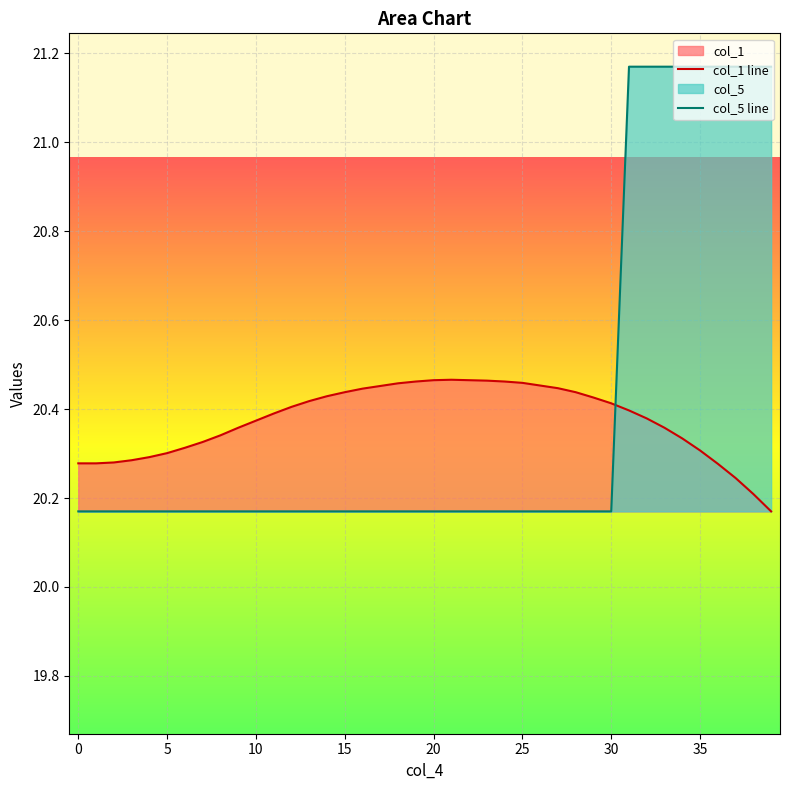

Which series changed the most between 24 and 38?

col_5